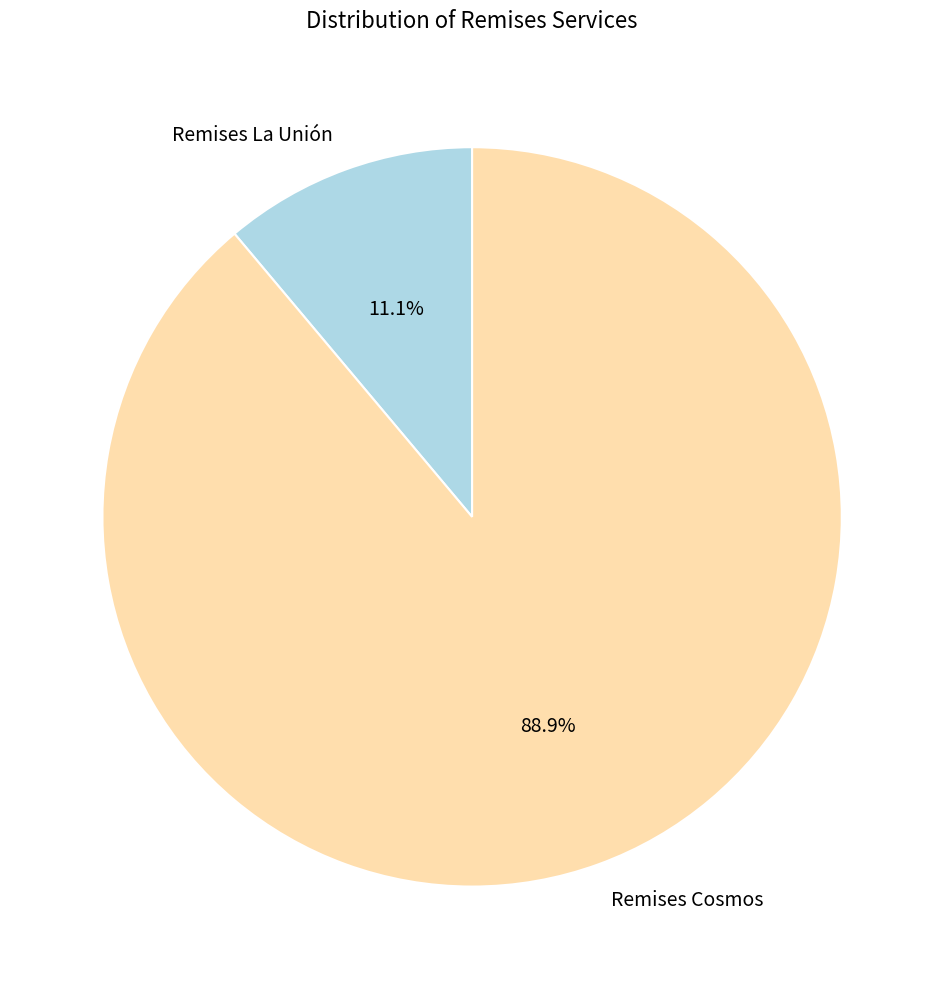

Do Remises Cosmos and Remises La Unión together represent more than half of the pie?

Yes